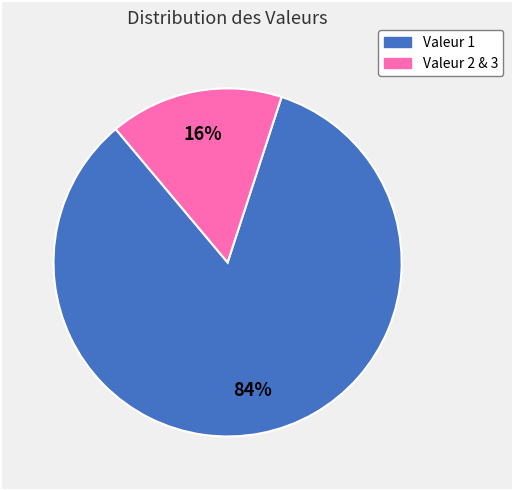

To the nearest percent, what is the average slice percentage?

50%